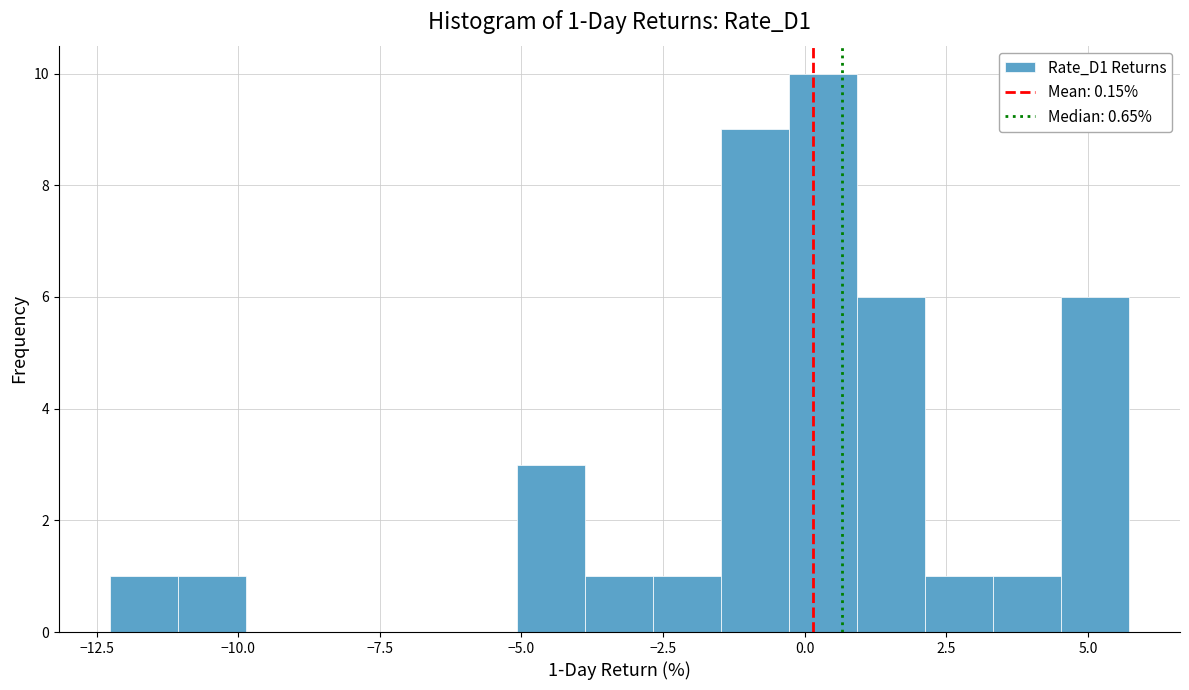

Read against the x-axis, roughly where is the centre of the tallest bar?

0.5